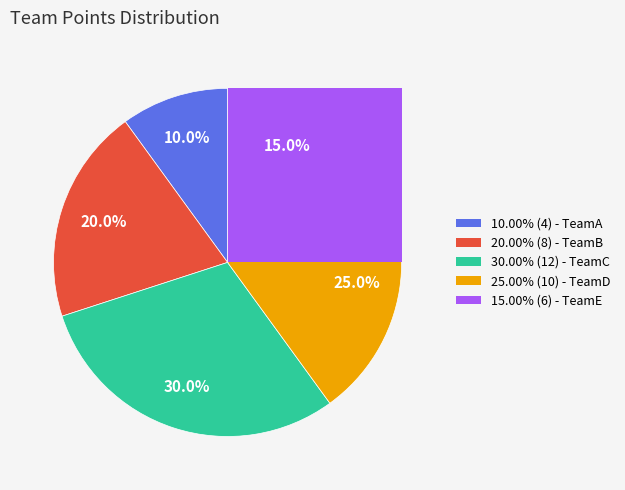

To the nearest percent, what percentage of the pie is TeamA?

10%